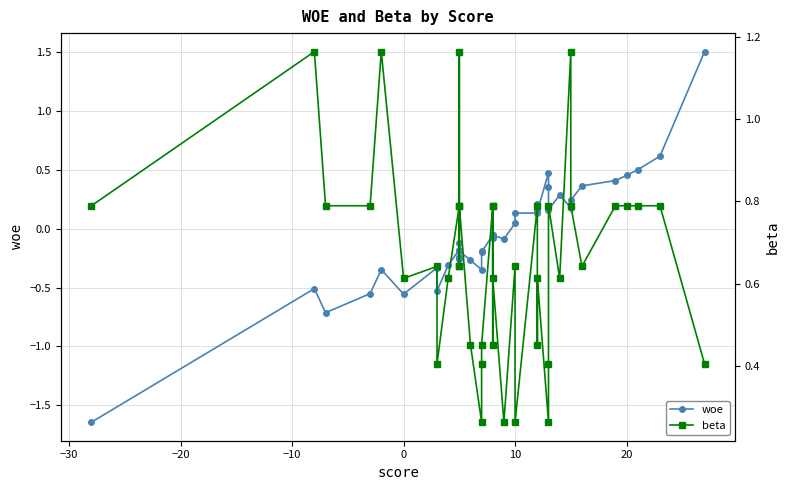

Does the chart display data point markers on the line(s)?

Yes